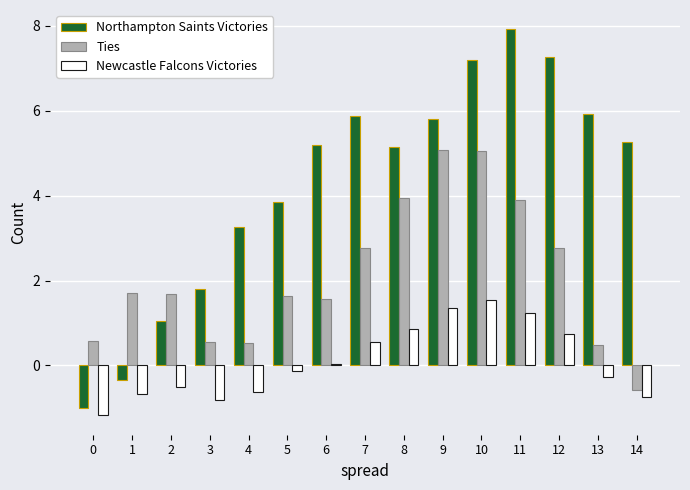

How many series are shown in this chart?

3